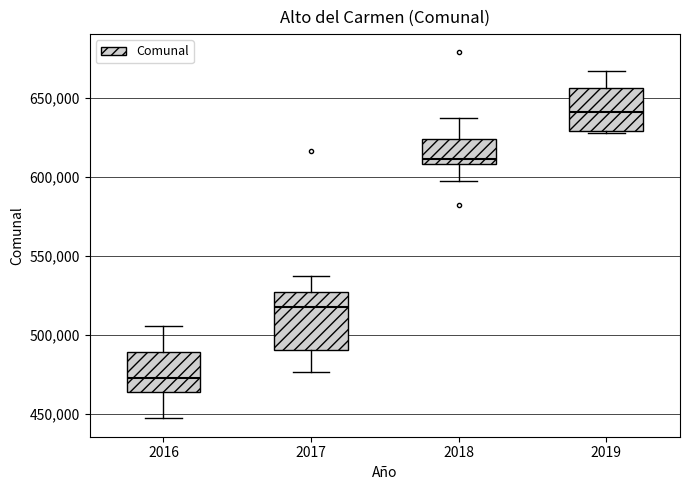

Reading left to right, transcribe this box plot: for each box, give where its median line is, the range the box spans, and where its two whiskers end, as read against the y-axis. The values are not printed on the chart, so give them approximately, as read against the axis.

2016: median 475000, box 465000 to 490000, whiskers 445000 to 505000
2017: median 520000, box 490000 to 525000, whiskers 475000 to 535000
2018: median 610000 (just above the box's lower edge), box 610000 to 625000, whiskers 600000 to 635000
2019: median 640000, box 630000 to 655000, whiskers 630000 (just below the box's lower edge) to 665000